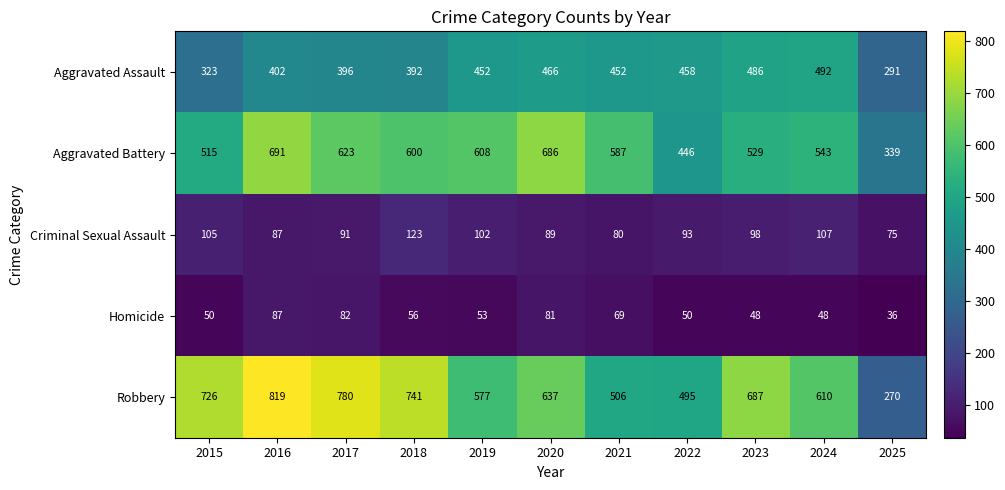

What is the total value across all series at 2015?

1719